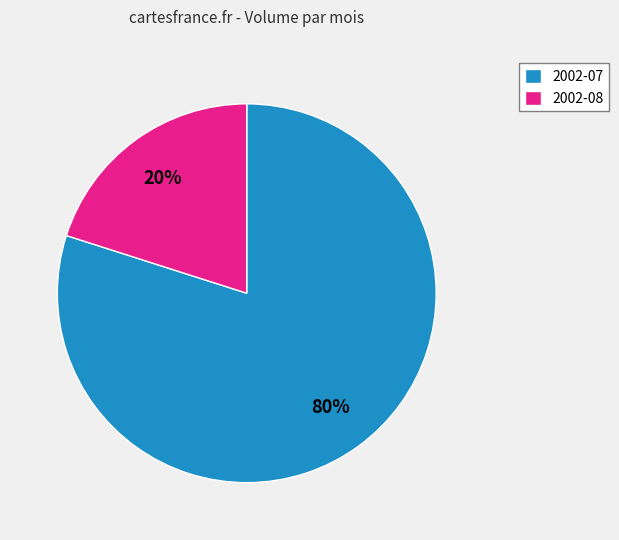

To the nearest percent, what is the difference between the 2002-07 and 2002-08 slice percentages?

60%